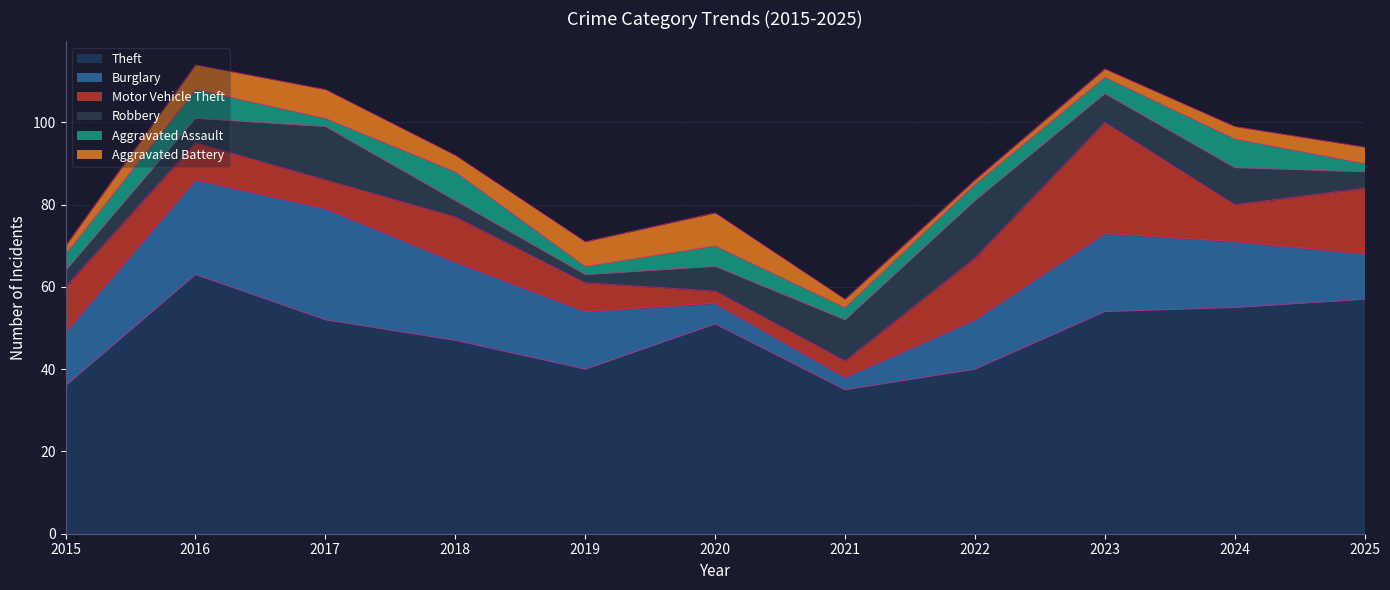

How many series are shown in this chart?

6